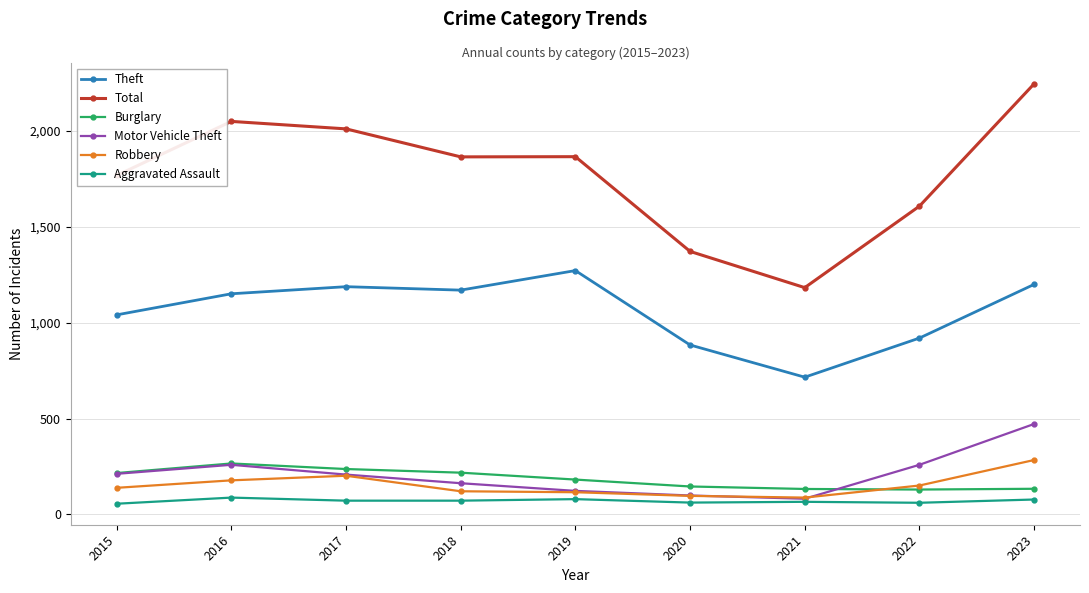

True or false: Robbery and Theft intersect in this chart.

False